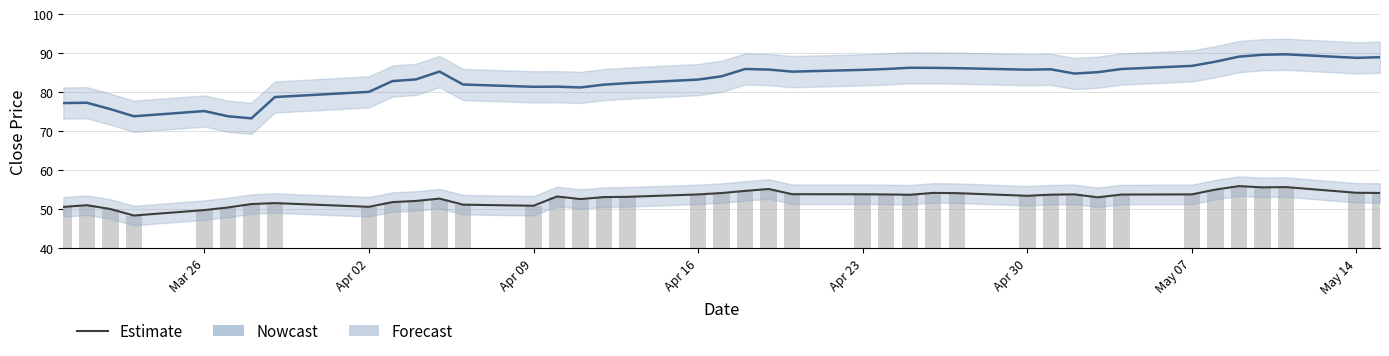

At how many categories does at least one series exceed 63?

40